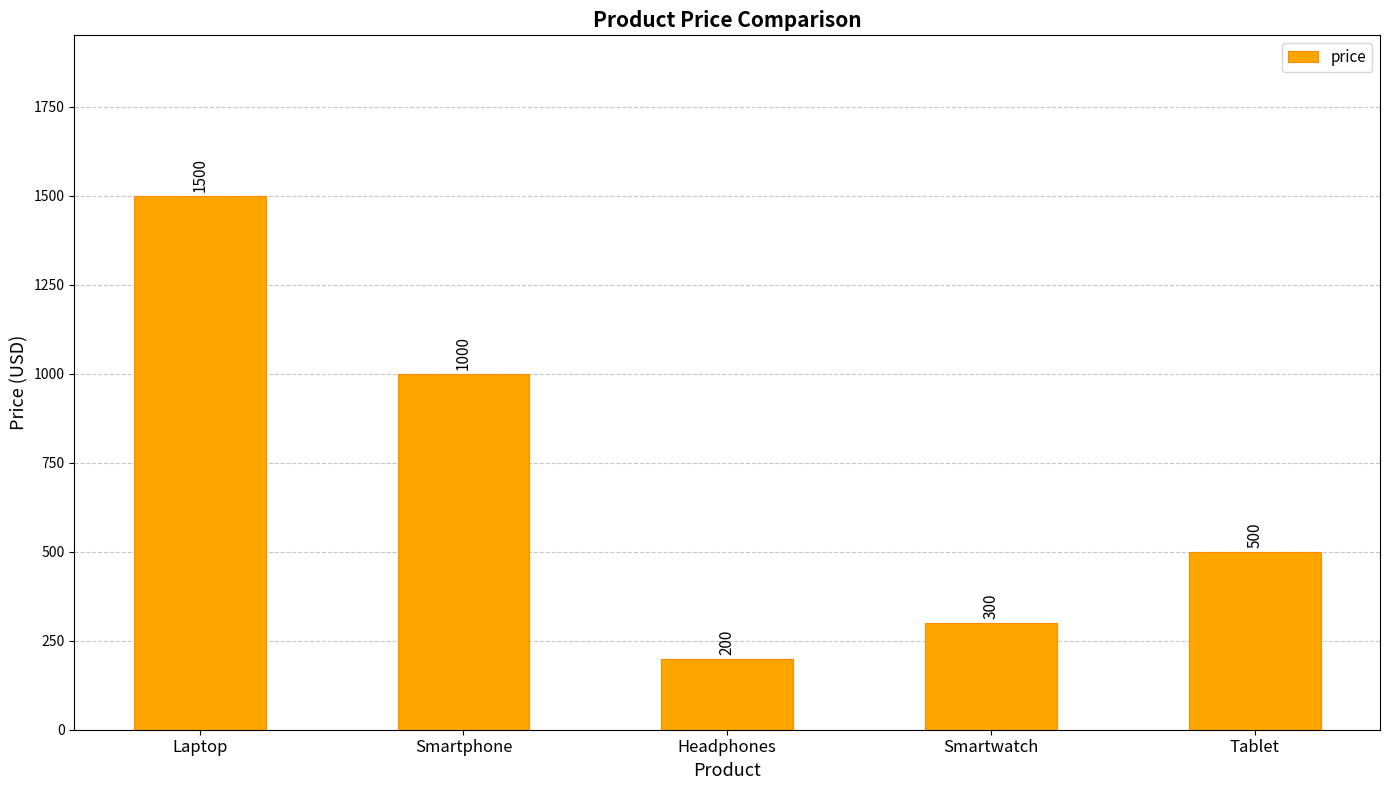

How many bars are there in total?

5